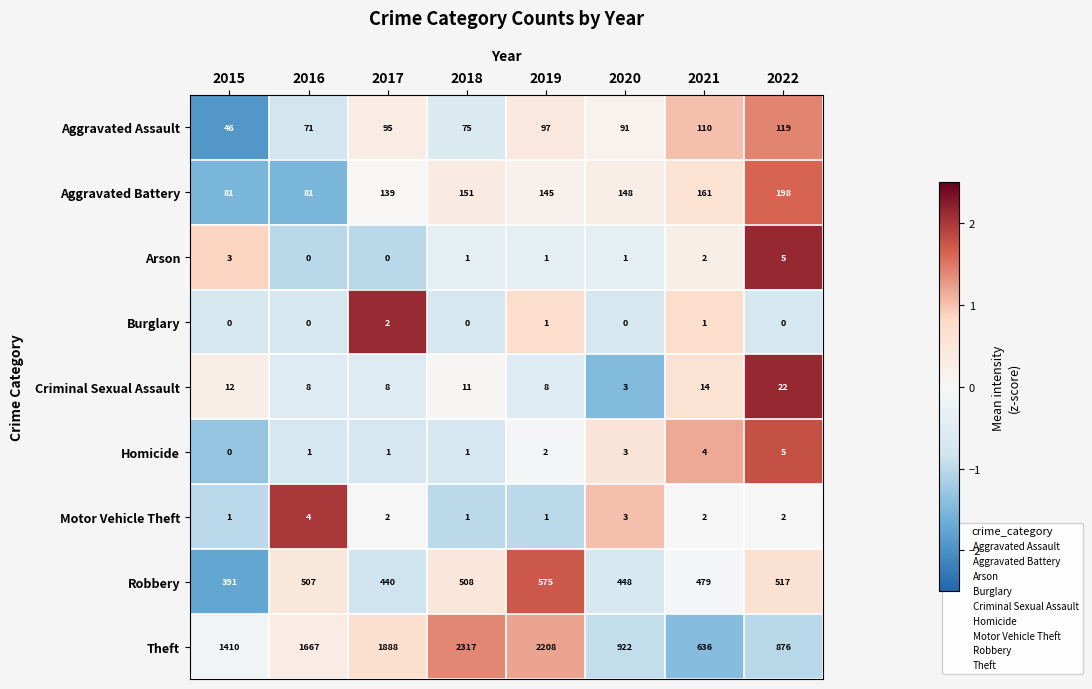

Which series changed the most between 2015 and 2017?

Theft